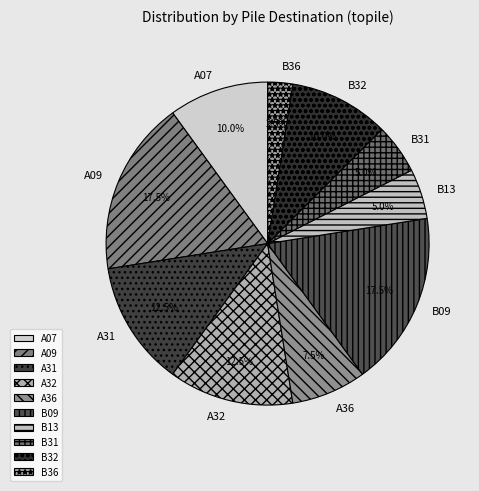

What is the ratio of the value at B32 to the value at A07?

1.0